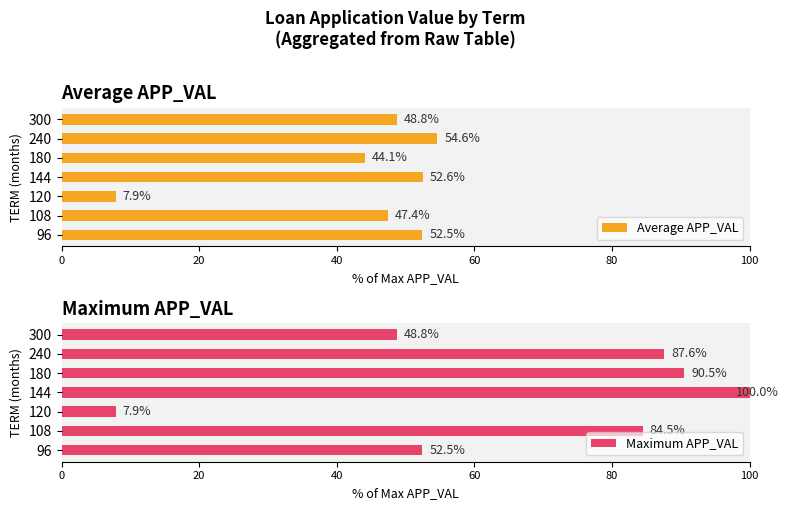

Is it true that Average APP_VAL equals 44.1 at 180?

True